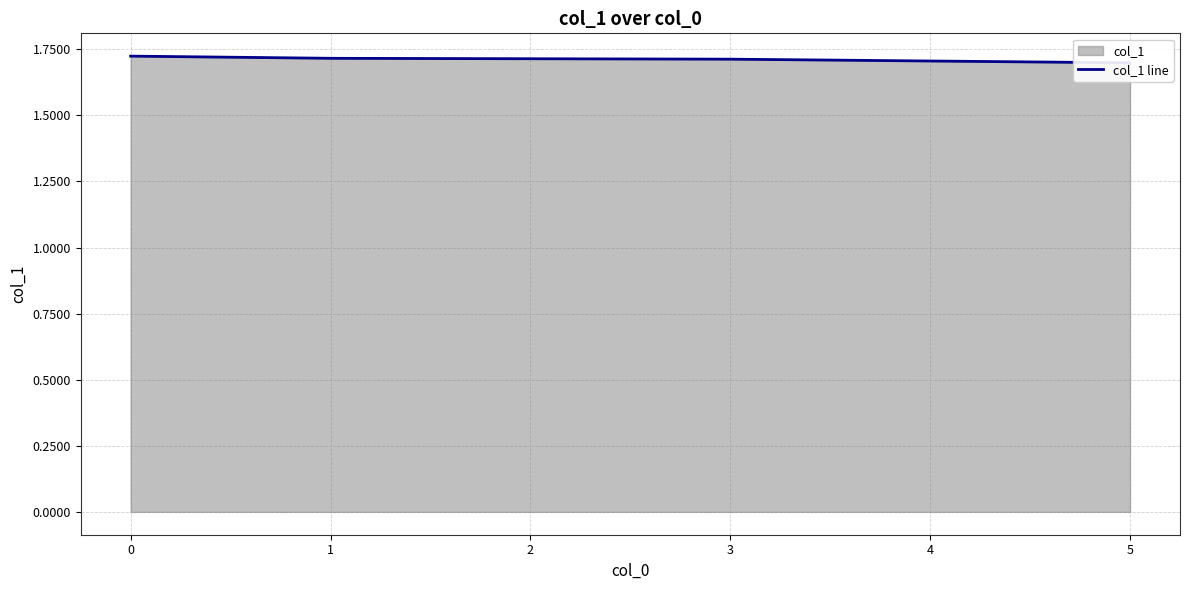

What is the greatest value displayed?

1.7